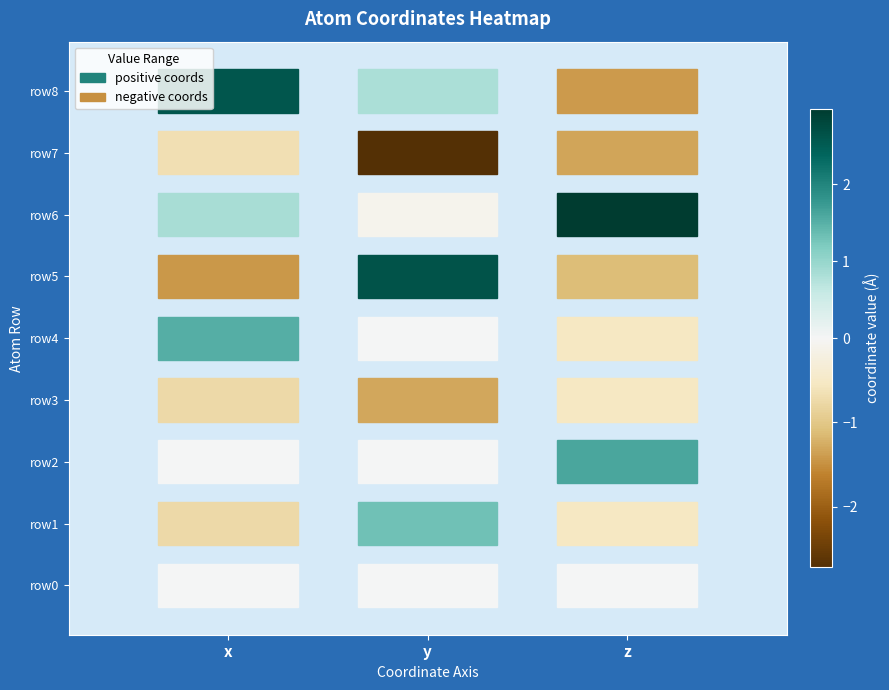

The value of 2 at 2 is 1.6. True or false?

True